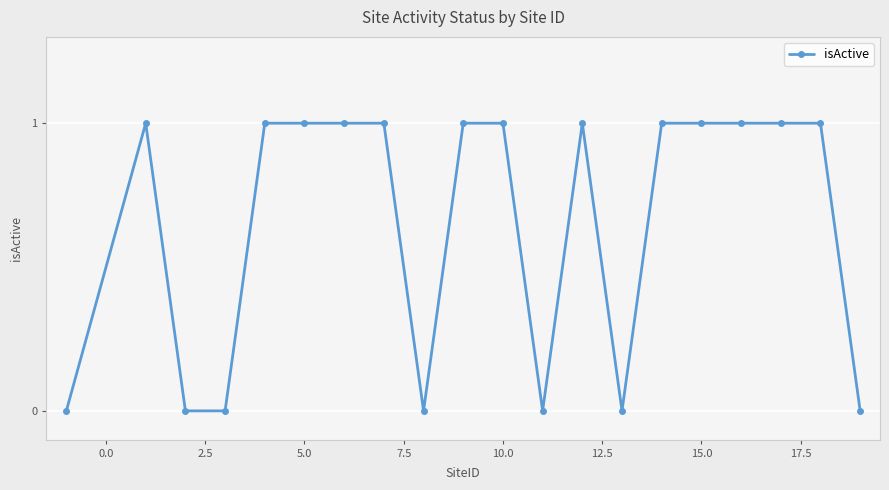

How many values are between 0 and 1?

20